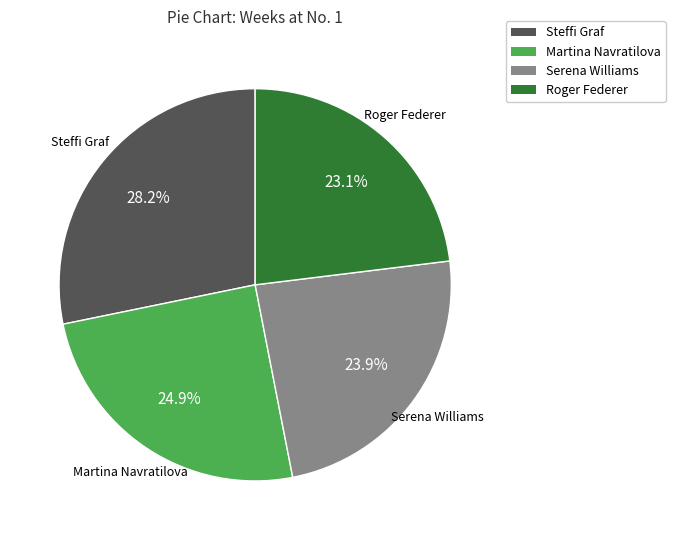

Between Serena Williams and Martina Navratilova, which is larger?

Martina Navratilova